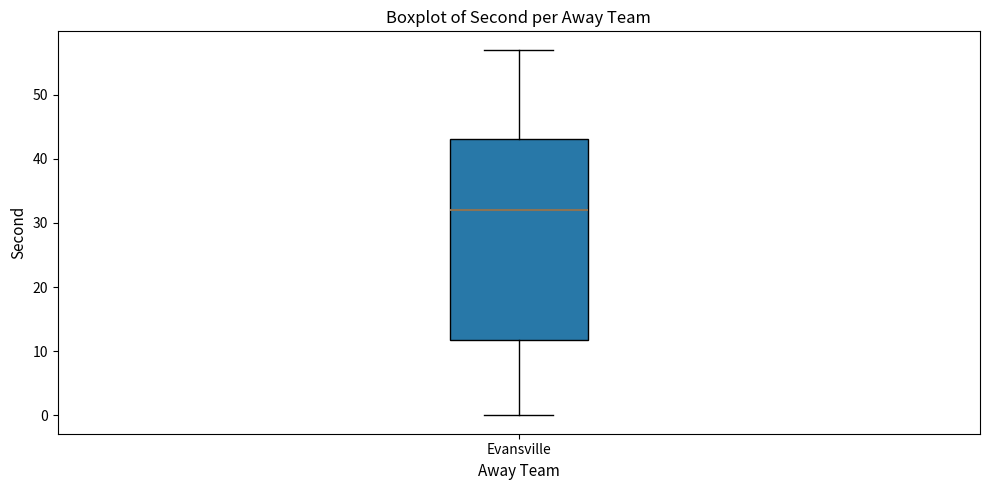

Read this box plot against the y-axis: the position of the median line, the range covered by the box, and the ends of both whiskers. The values are not printed on the chart, so give them approximately, as read against the axis.

median 32, box 12 to 43, whiskers 0 to 57